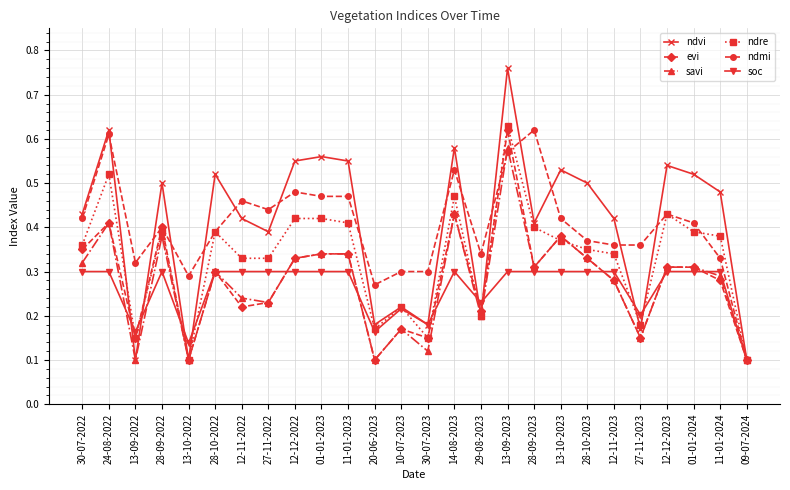

Does the chart have visible grid lines?

Yes